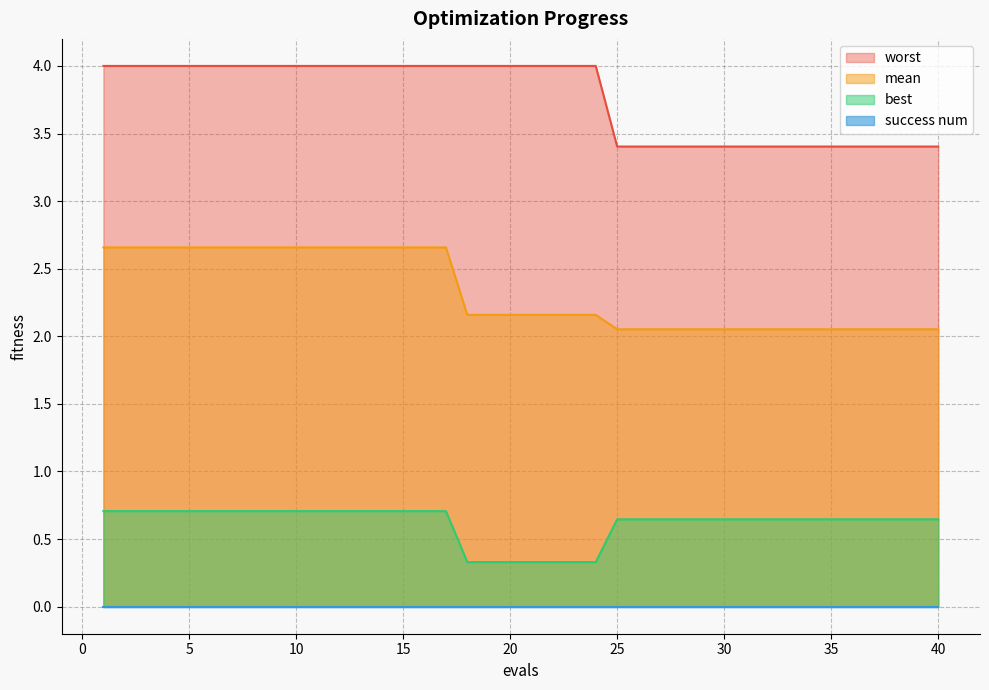

At which label does worst reach its minimum?

25